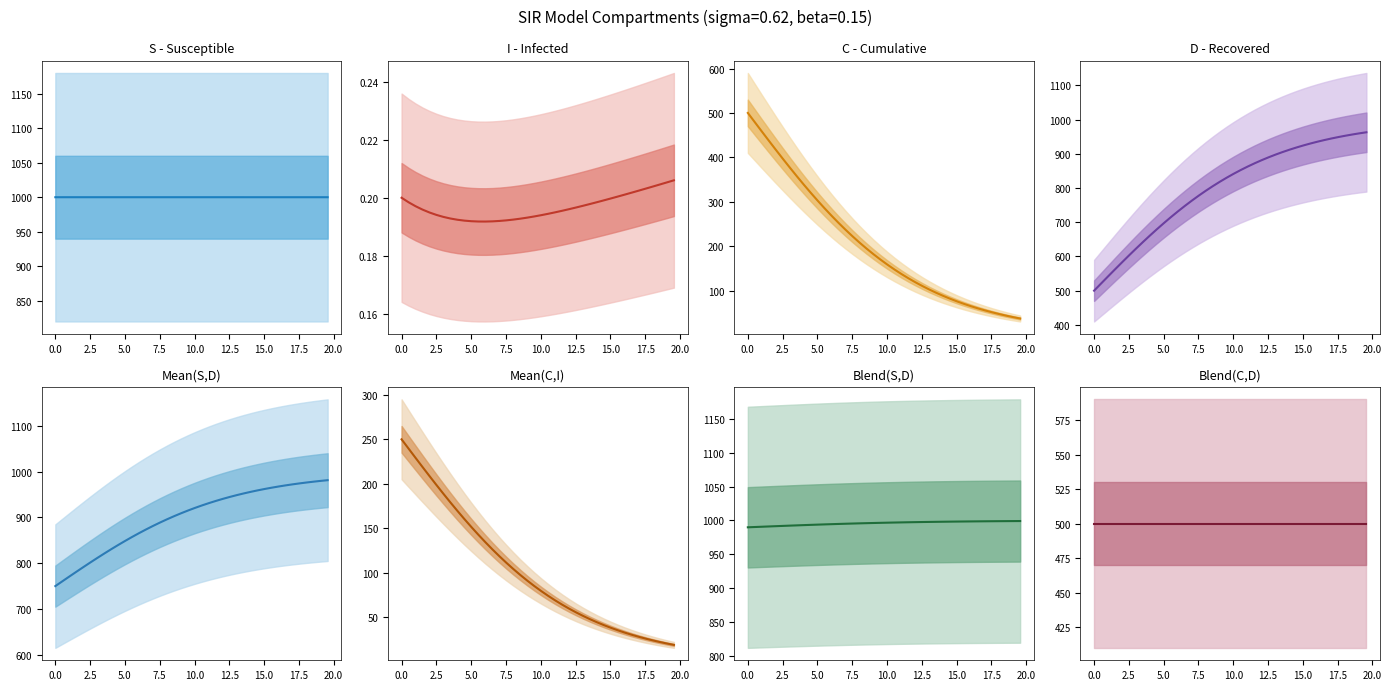

What is the minimum value shown in the chart?

0.2